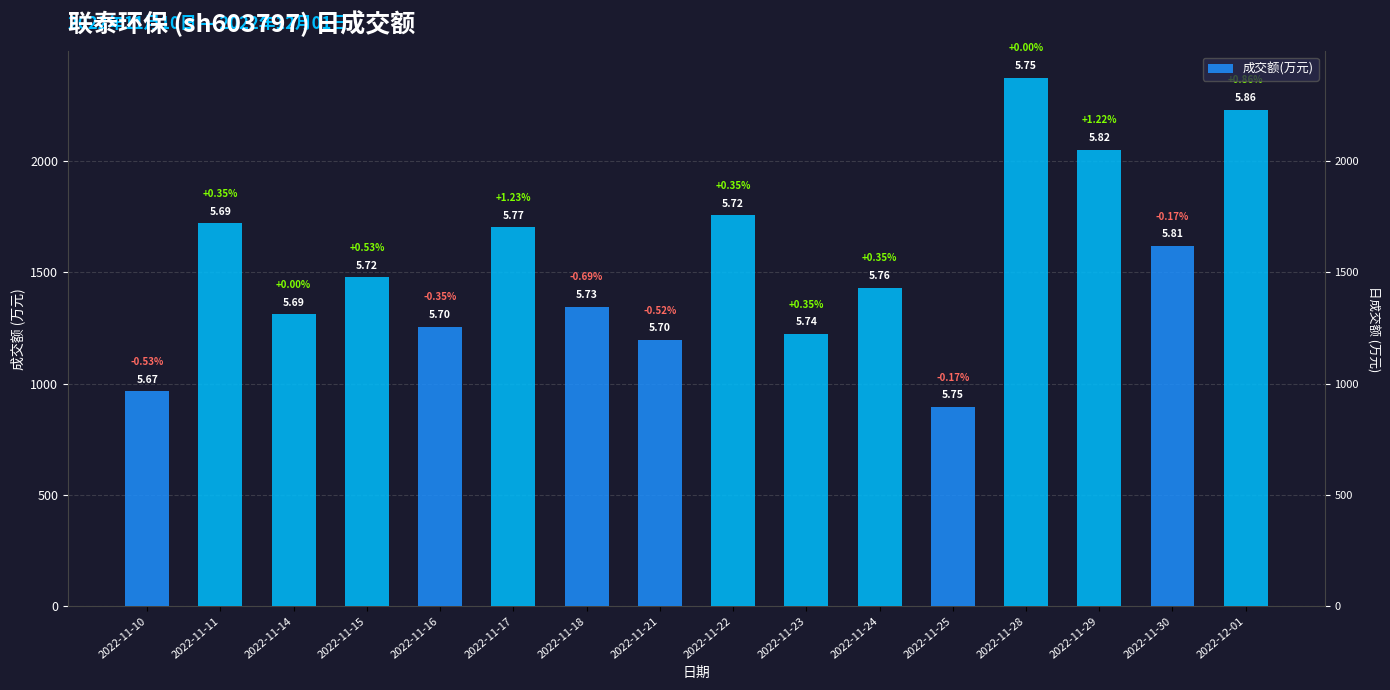

List the labels in order of value, largest first.

2022-11-28, 2022-12-01, 2022-11-29, 2022-11-22, 2022-11-11, 2022-11-17, 2022-11-30, 2022-11-15, 2022-11-24, 2022-11-18, 2022-11-14, 2022-11-16, 2022-11-23, 2022-11-21, 2022-11-10, 2022-11-25